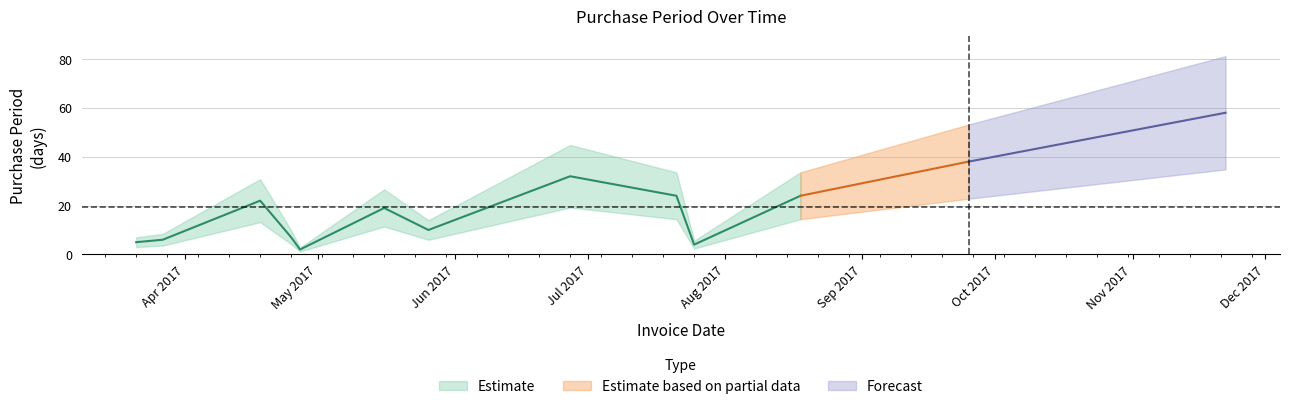

What is the difference between the values at 2017-03-27 and 2017-05-26?

4